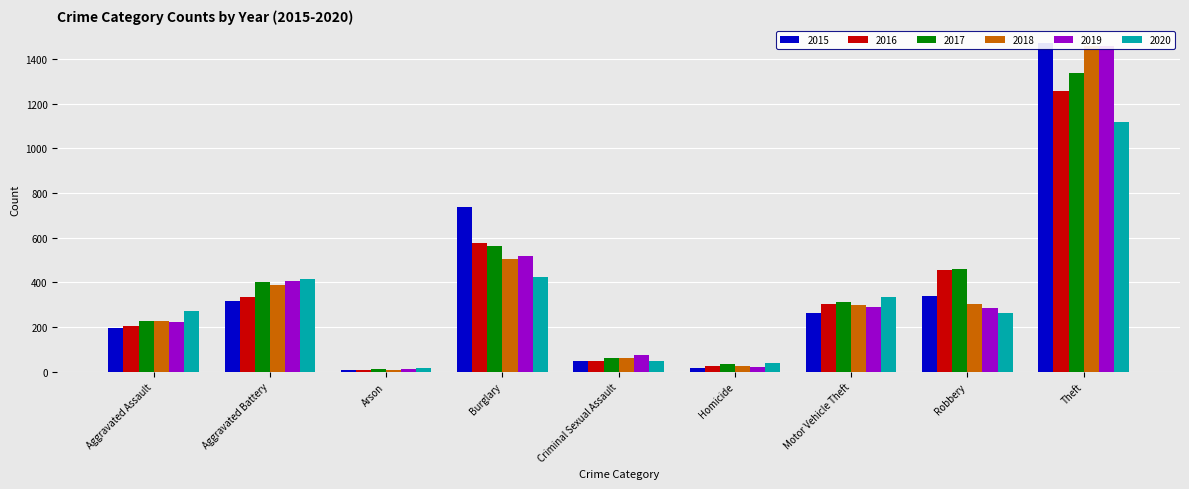

What is the average value of the 2016 series?

358